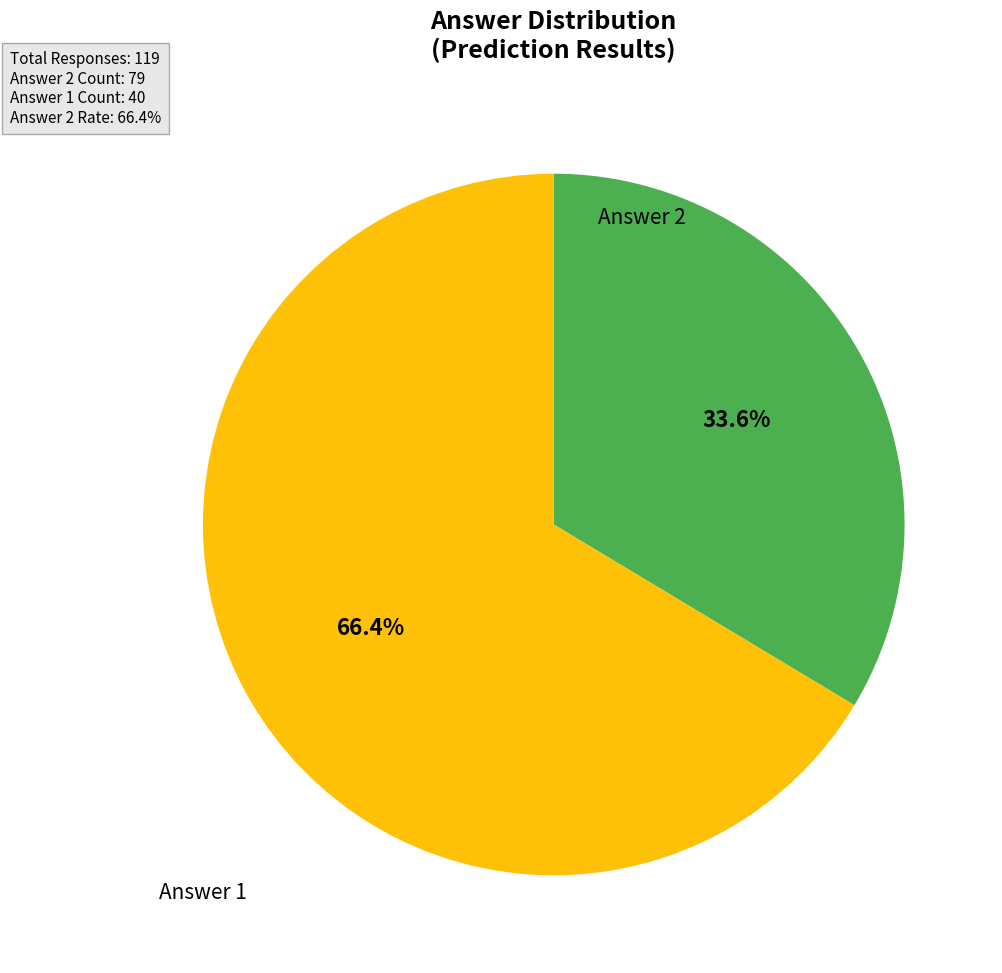

Is there any slice that represents more than half of the pie?

Yes